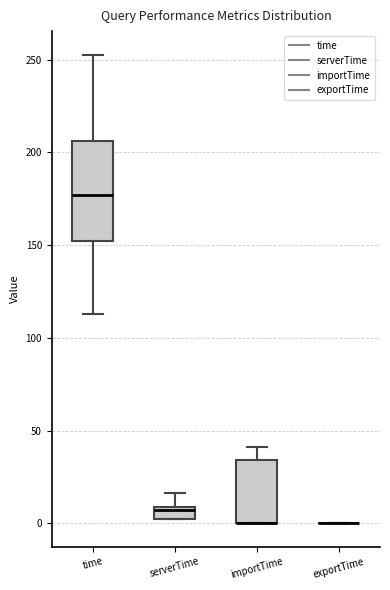

Where does the upper whisker of the box for time end on the y-axis? The values are not printed on the chart, so give them approximately, as read against the axis.

255